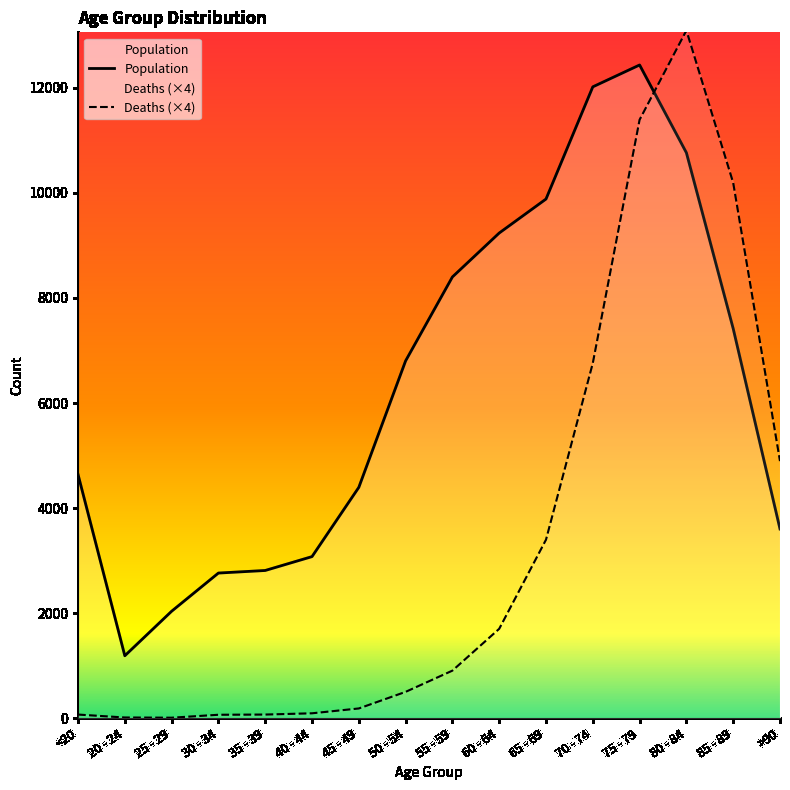

The Deaths (×4) series shows 4896 at >90. True or false?

True